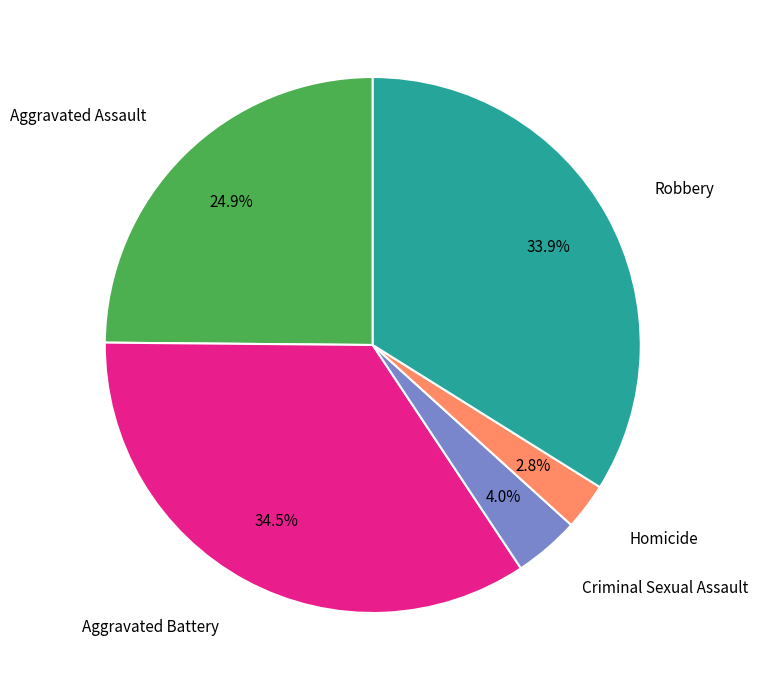

Is there a majority slice in this chart?

No